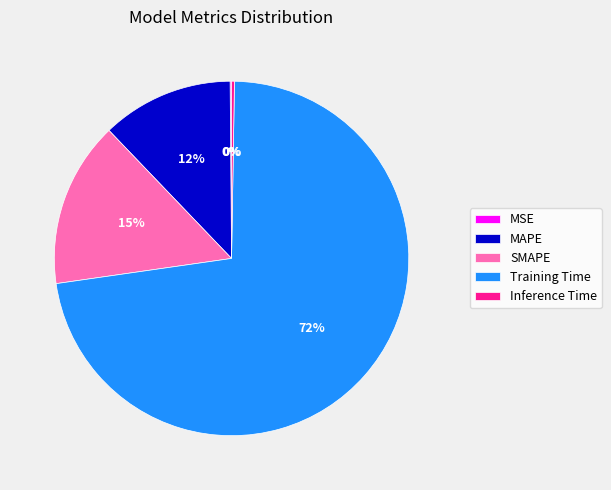

The SMAPE slice represents 15% of the pie. True or false?

True